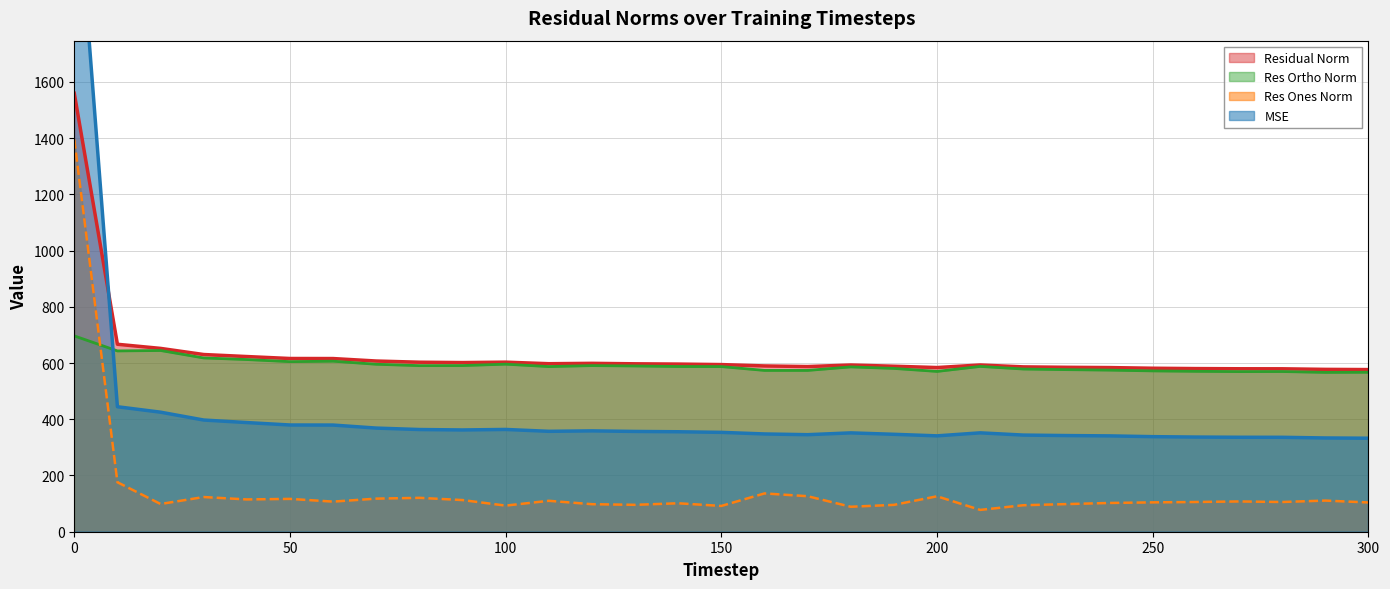

Is it true that Res Ones Norm (line) equals 98.6 at 100?

True